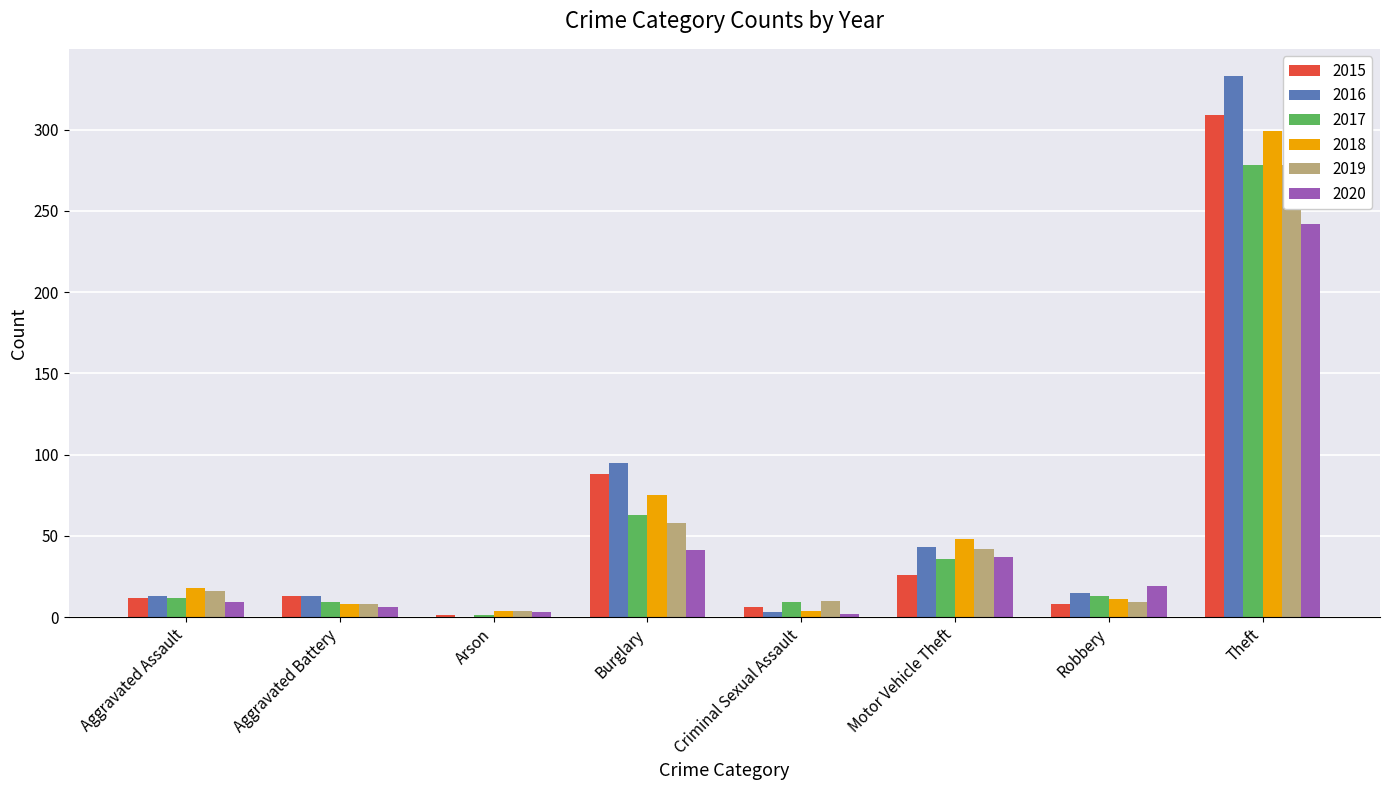

What value does the 2020 series have at Aggravated Assault?

9